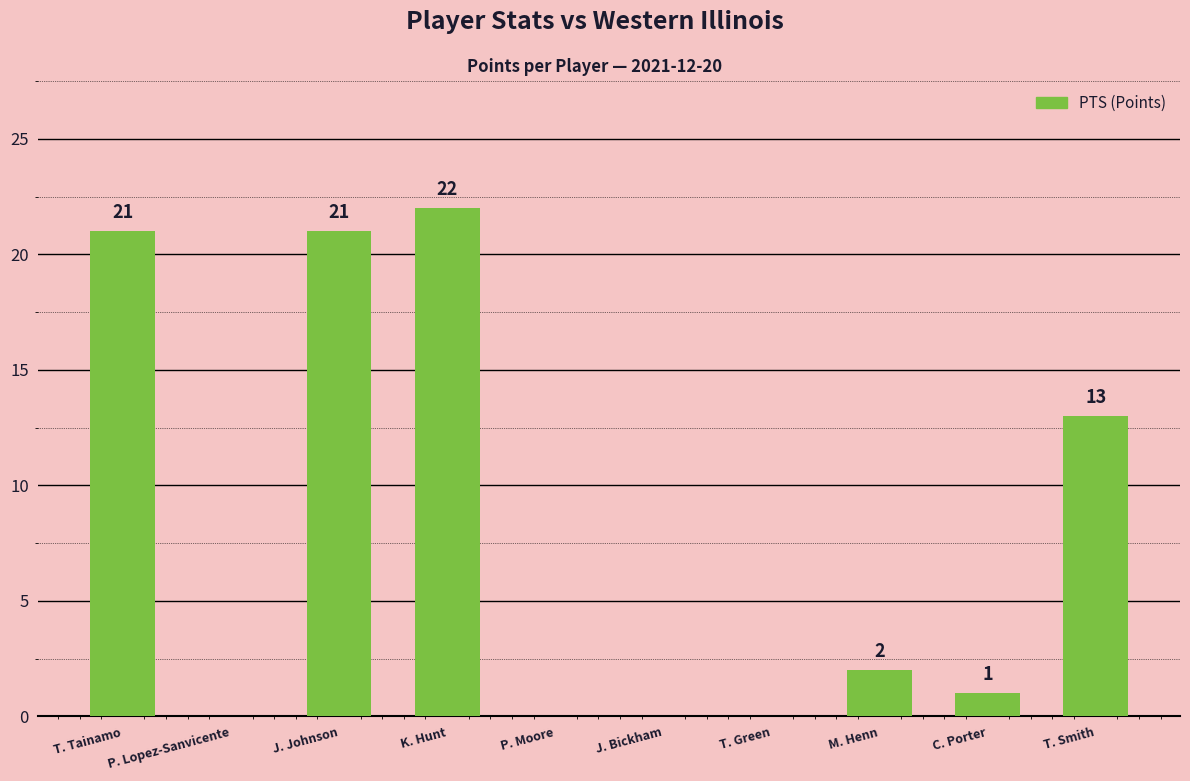

How many positive values are there?

6